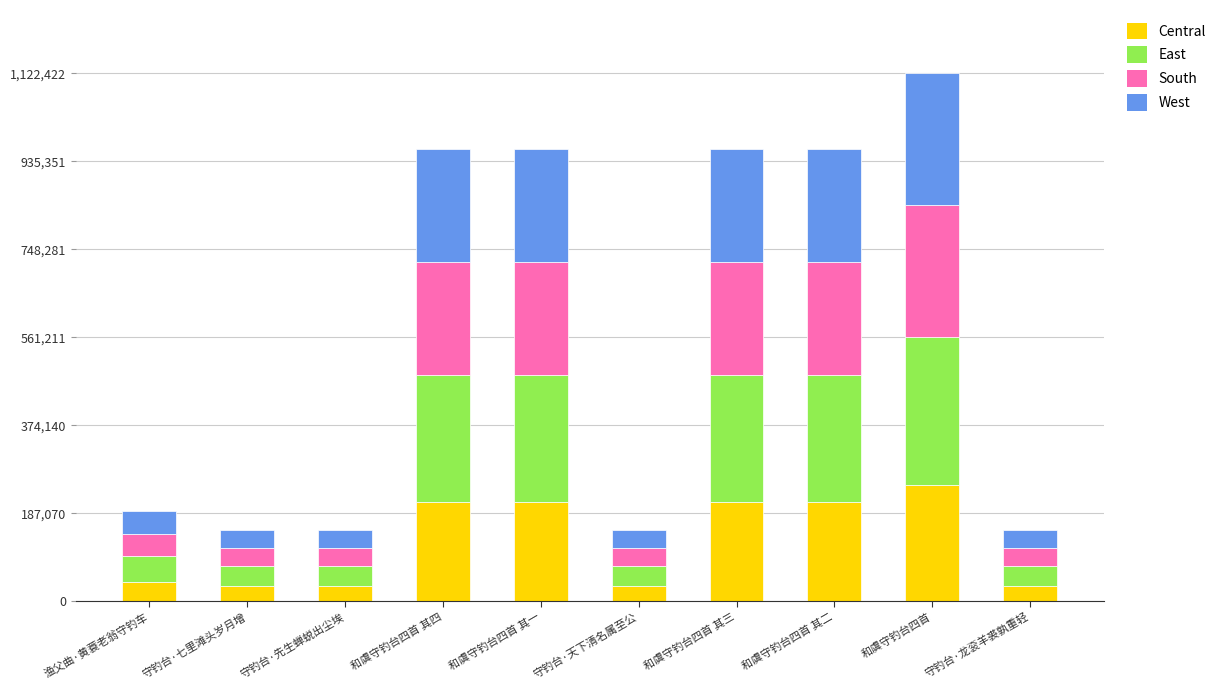

The value of Central at 和虞守钓台四首 is 246932.8. True or false?

True